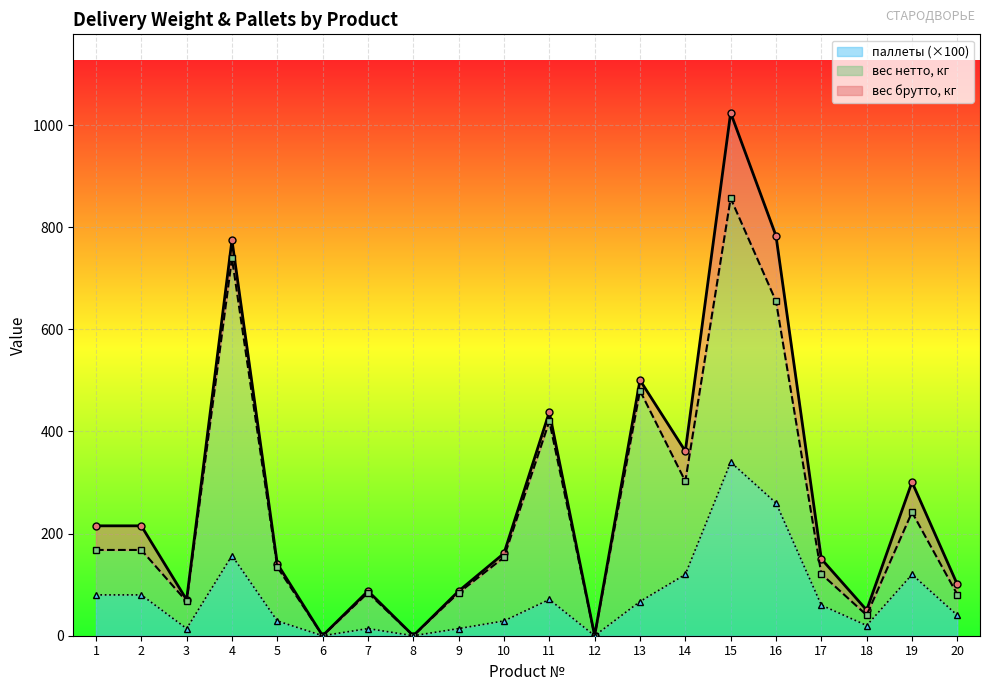

At which label does вес брутто, кг first exceed 161?

1